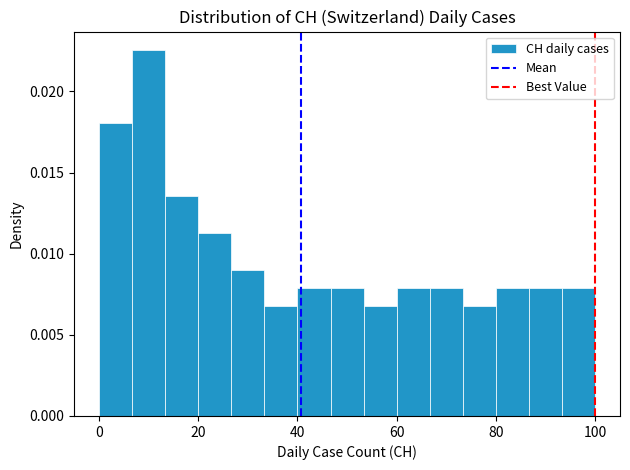

Read against the x-axis, roughly where is the centre of the tallest bar?

10